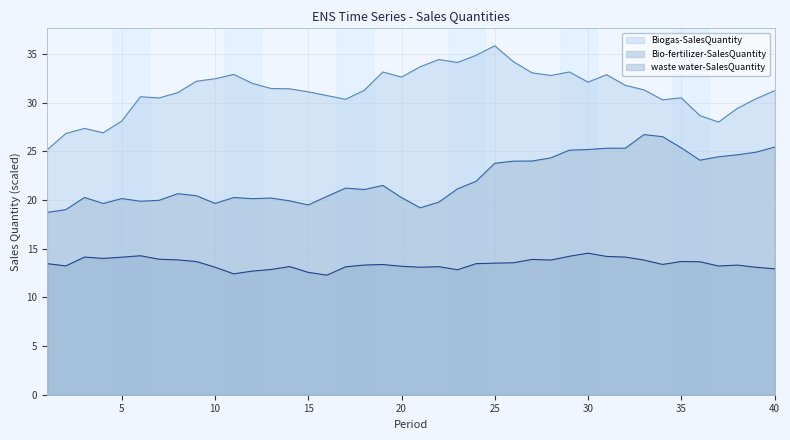

True or false: waste water-SalesQuantity and Biogas-SalesQuantity cross at least once.

False